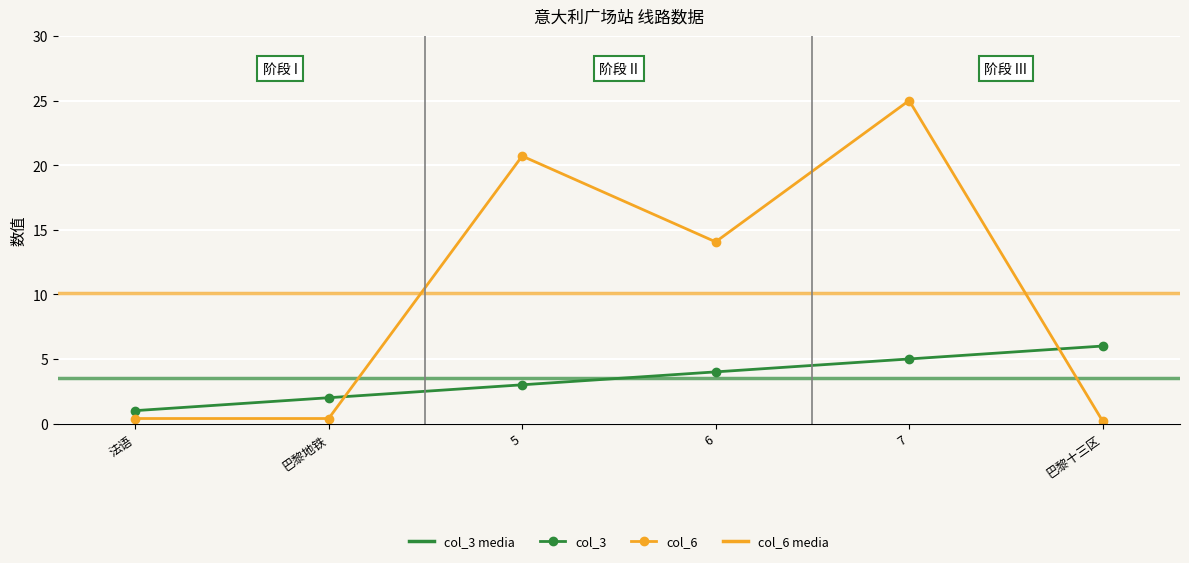

Is this an area chart (filled region under the line)?

No